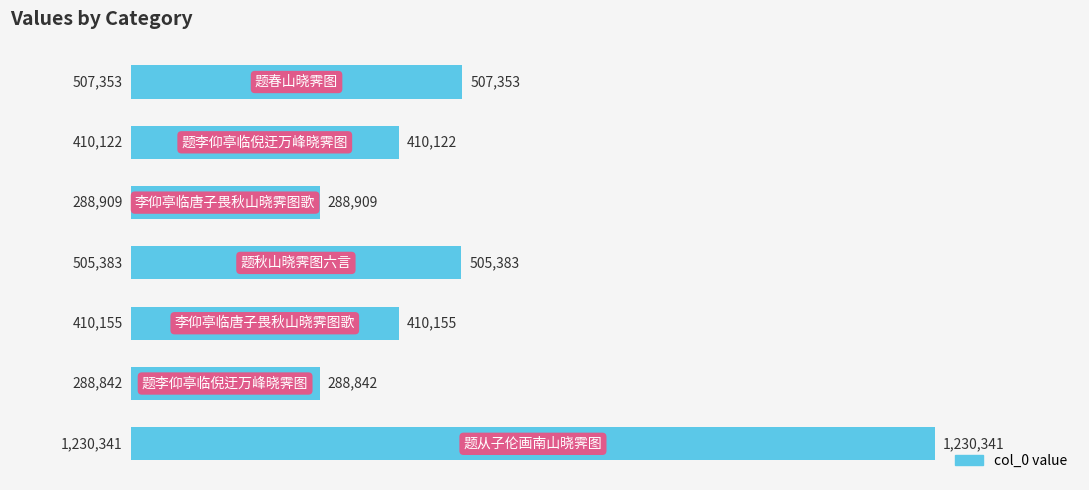

Are the bars grouped side by side (vs. stacked)?

No